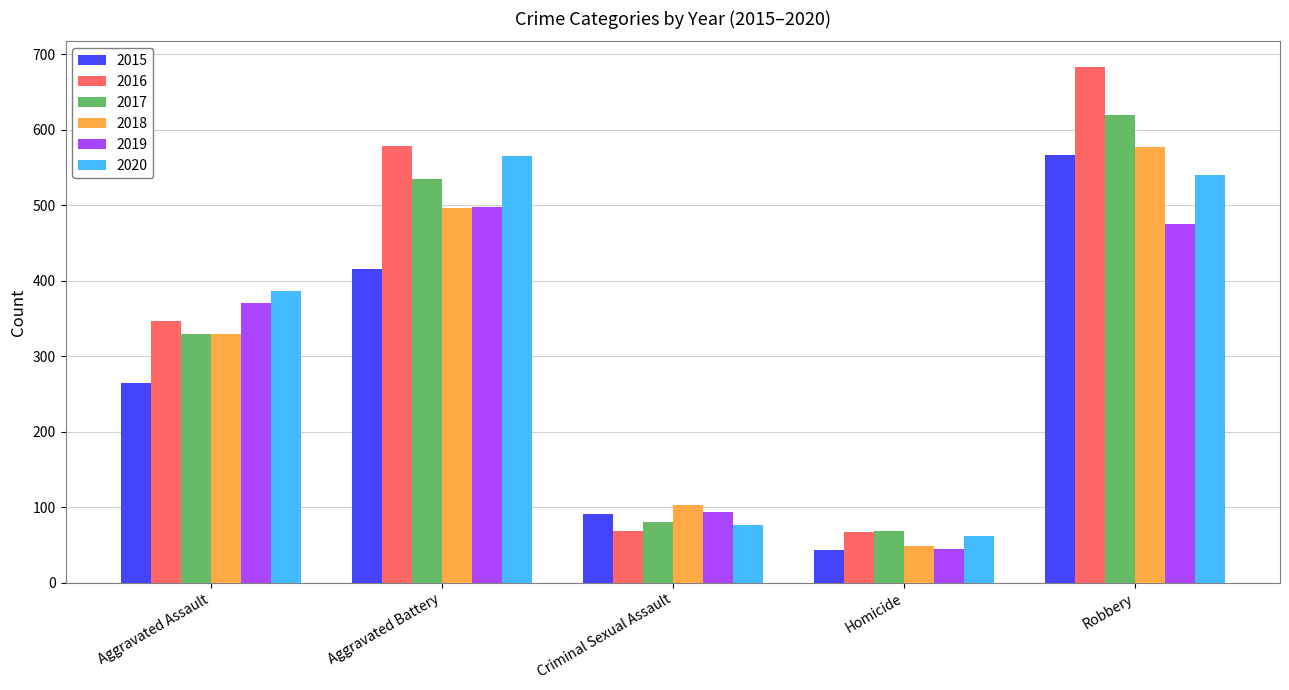

How many values in the 2016 series are below 347?

2